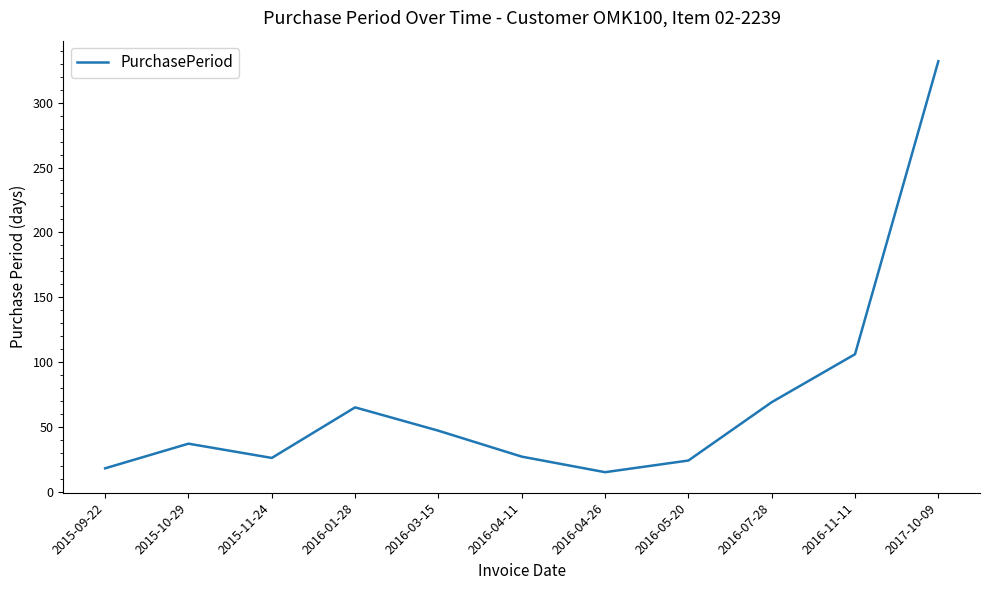

What is the minimum value shown in the chart?

15